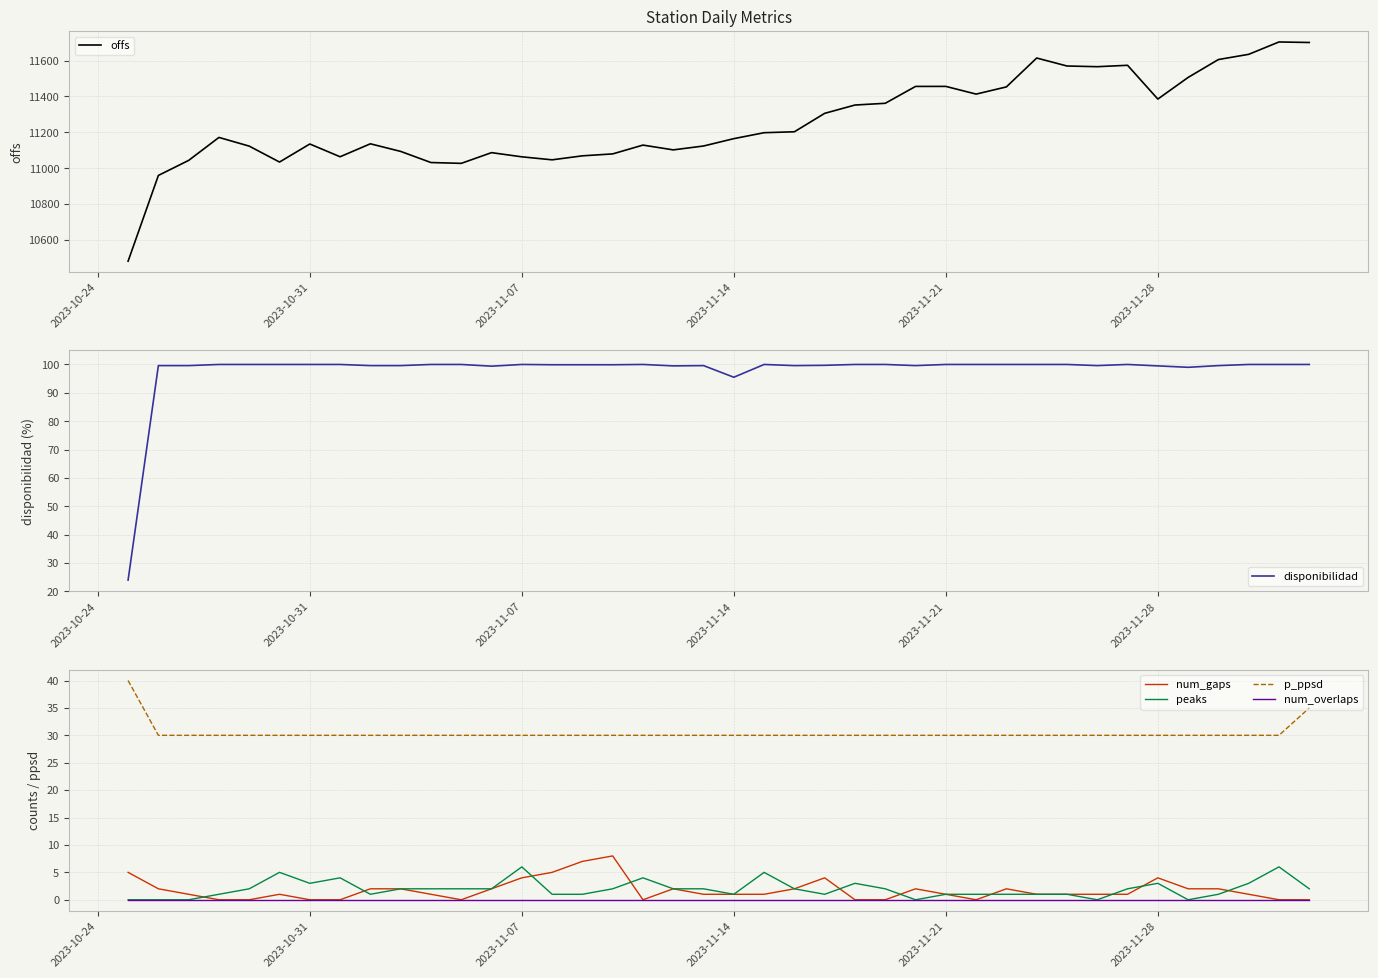

True or false: p_ppsd and num_overlaps cross at least once.

False